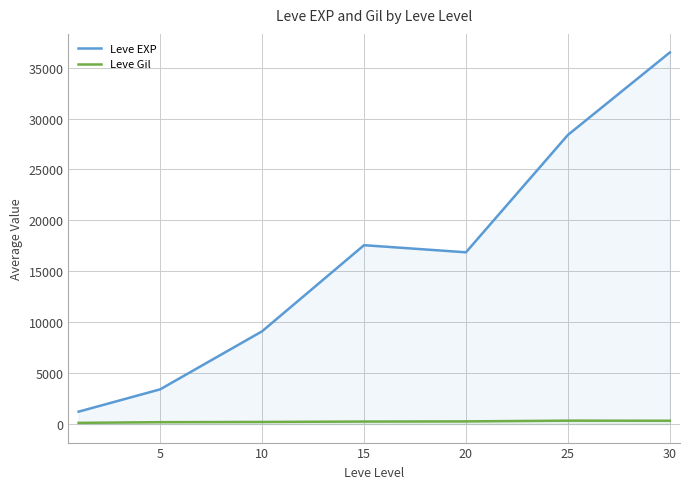

In Leve Gil, how many points are higher than both neighbors (excluding endpoints)?

1